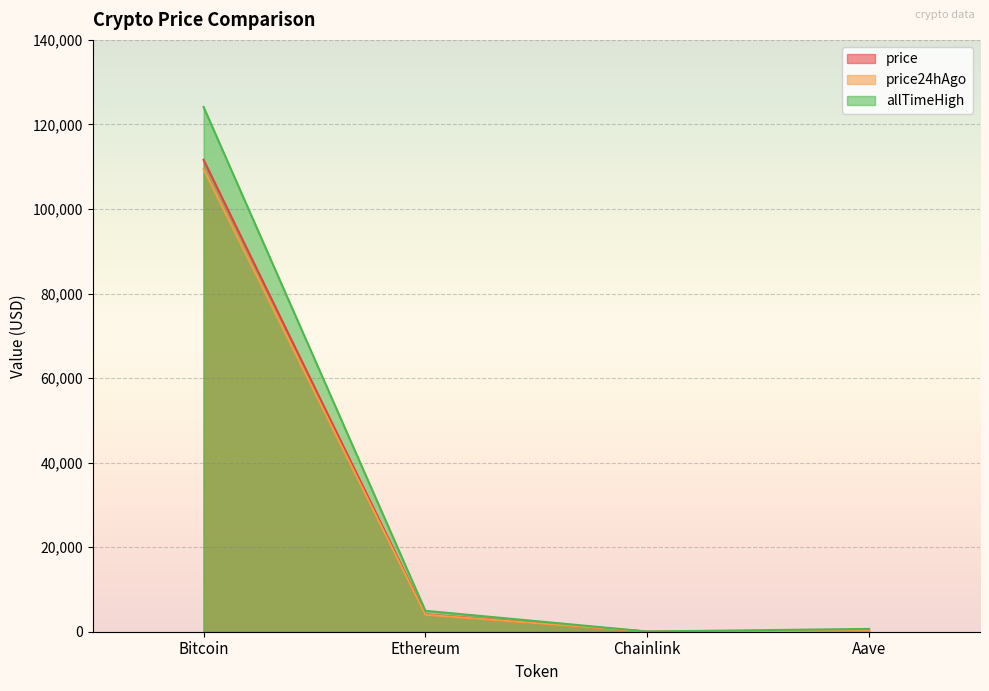

Does the chart display data point markers on the line(s)?

No